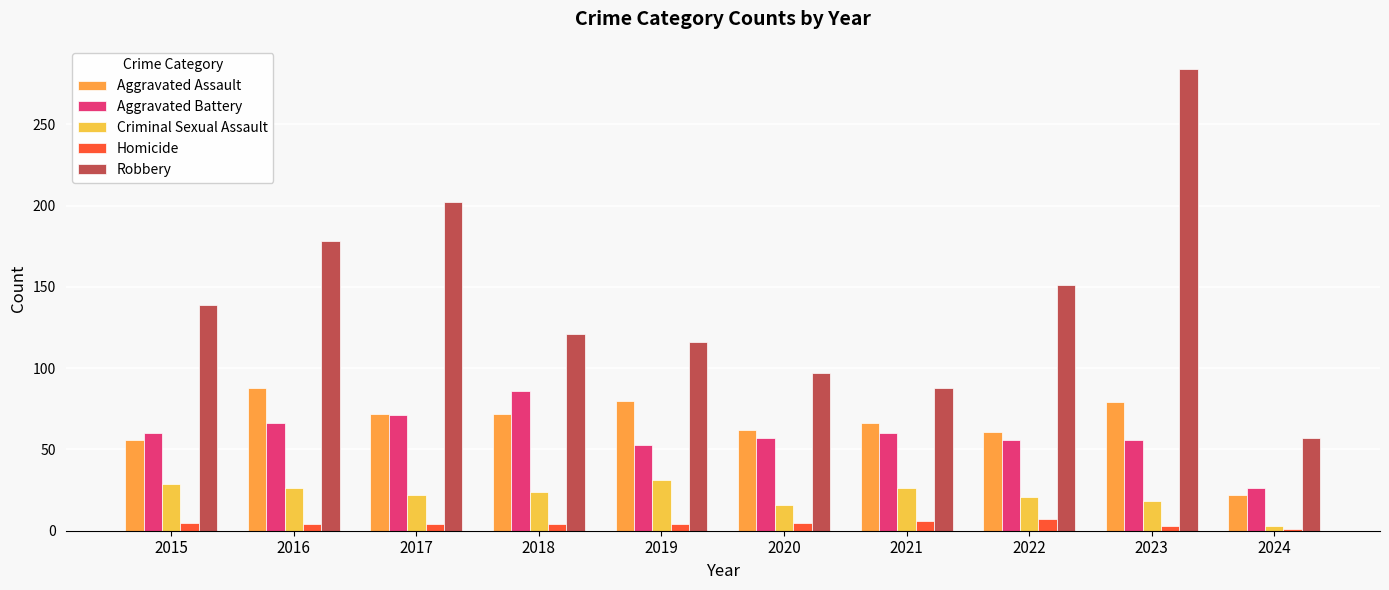

What is the average value of the Criminal Sexual Assault series?

22